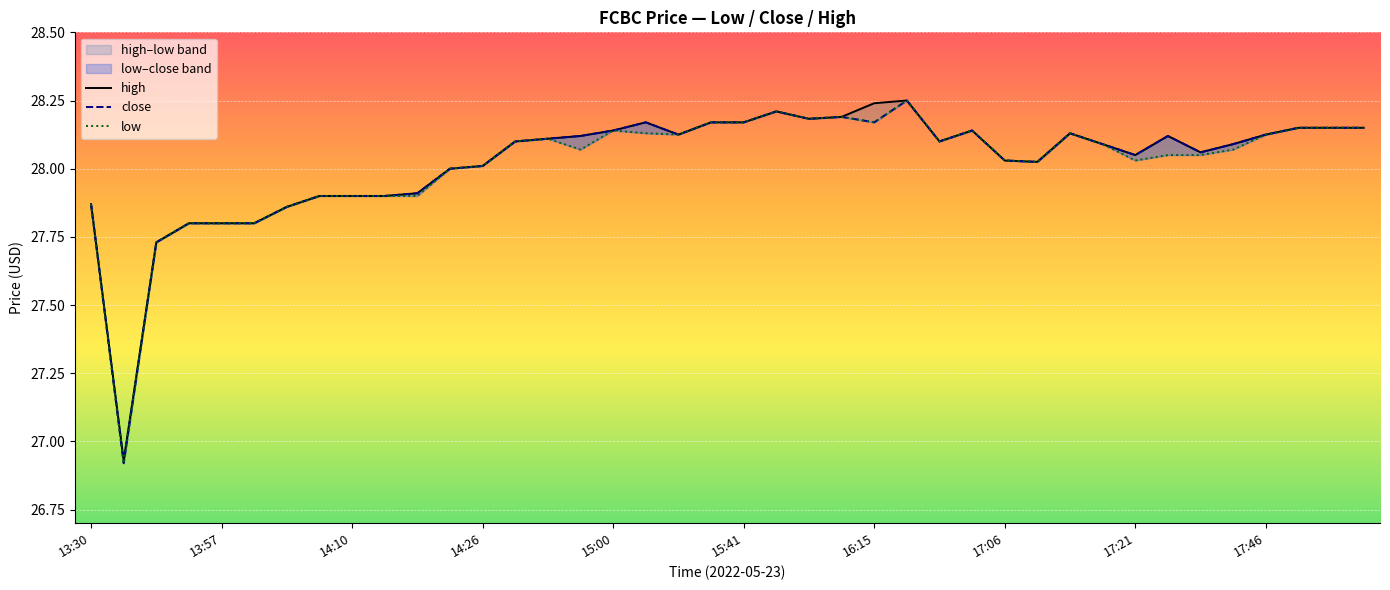

What are all the series names shown in the legend?

high, close, low